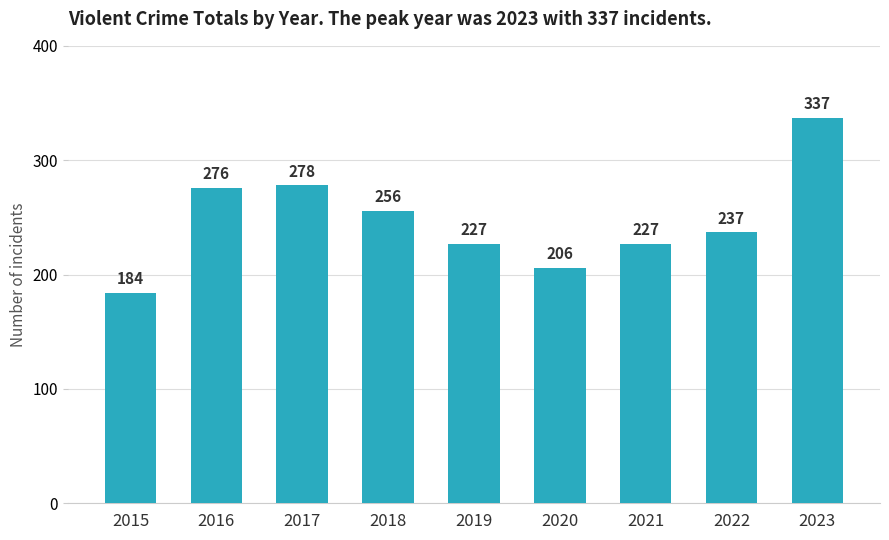

What is the change in value from 2016 to 2020?

-70